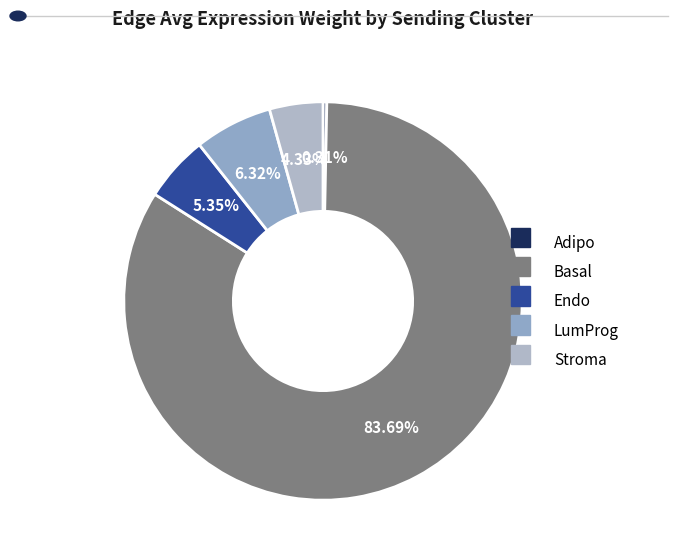

To the nearest percent, what portion does Stroma represent?

4%